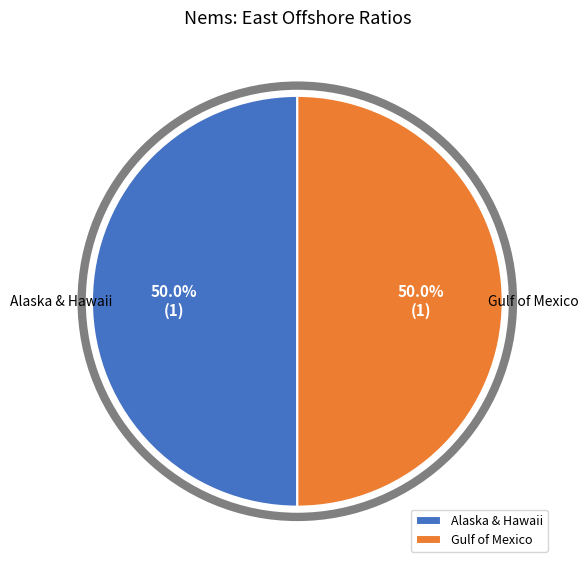

Count the number of slices in the pie.

2